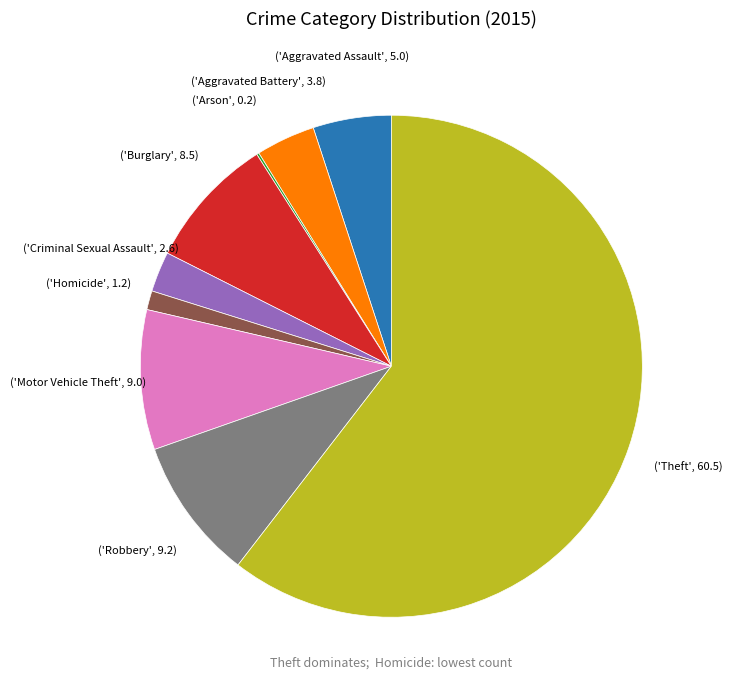

Does any single category account for the majority?

Yes